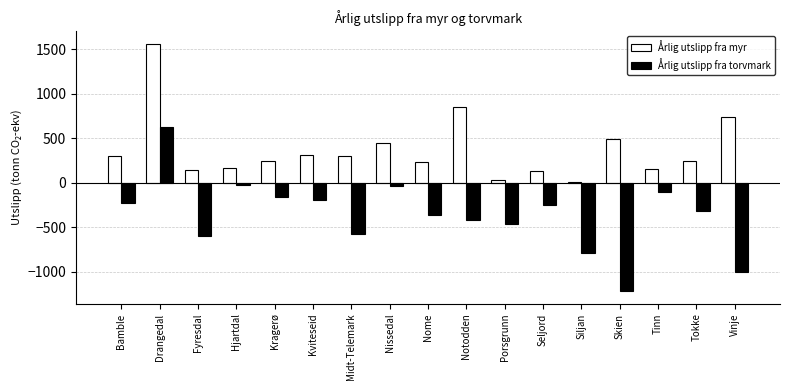

What is the minimum value shown in the chart?

-1219